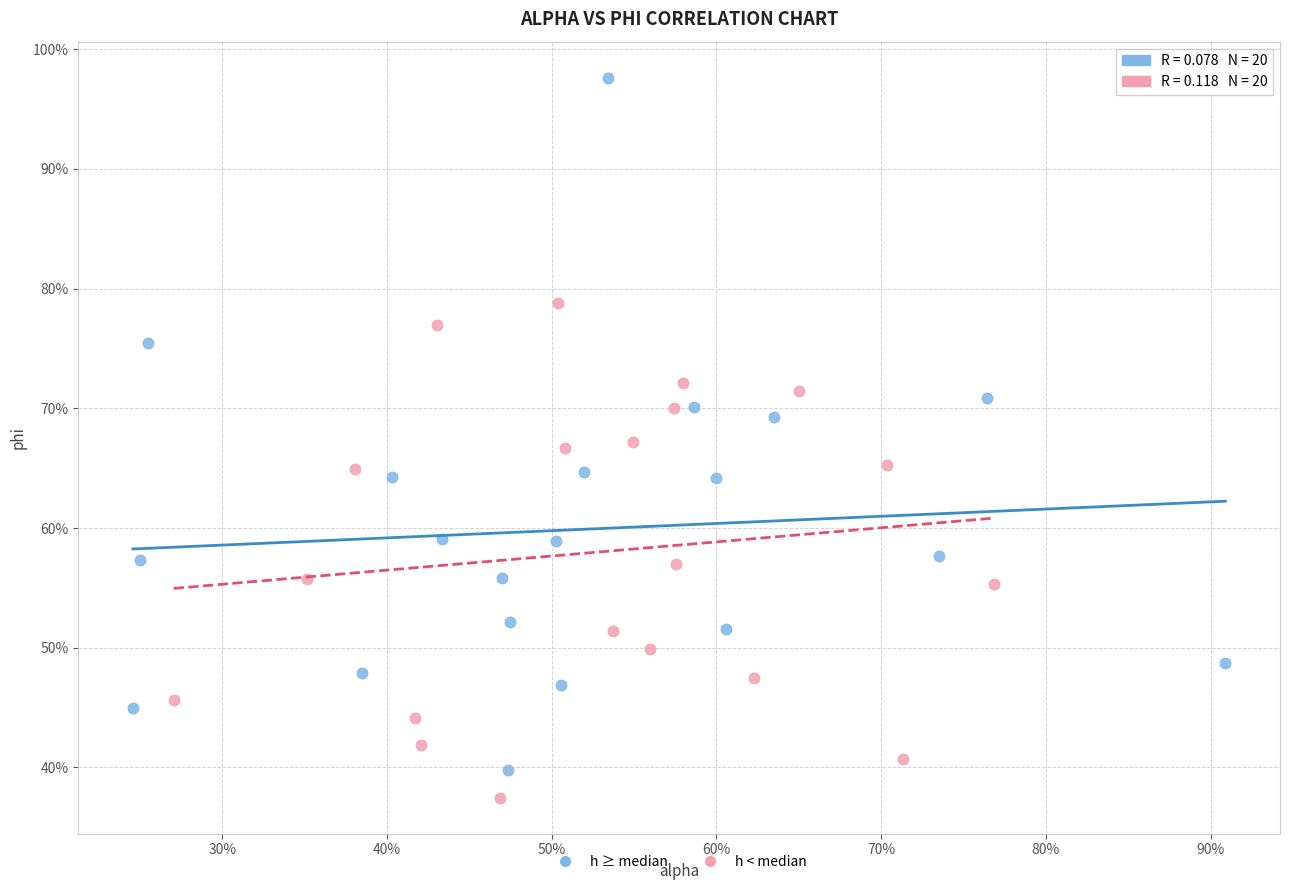

Which series has the largest Y range (max minus min)?

h ≥ median